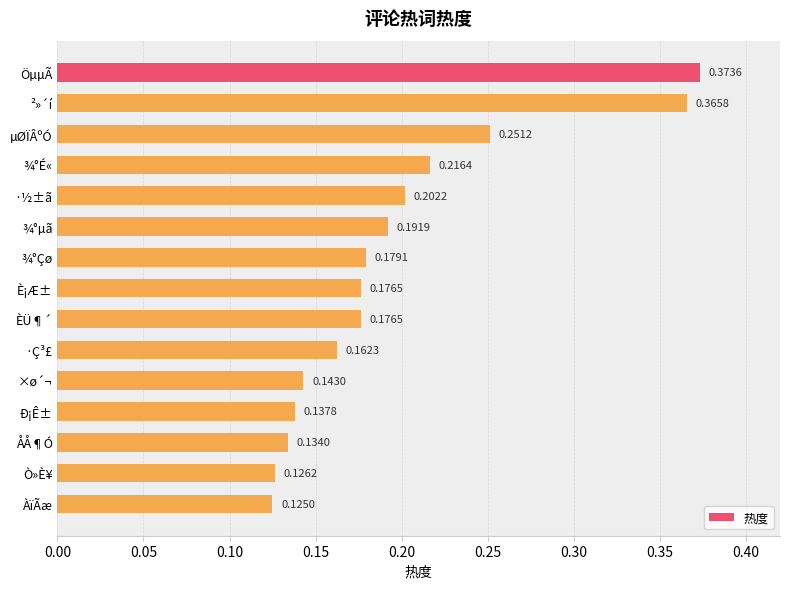

What is the label of the 7th bar from the bottom?

ÈÜ¶´